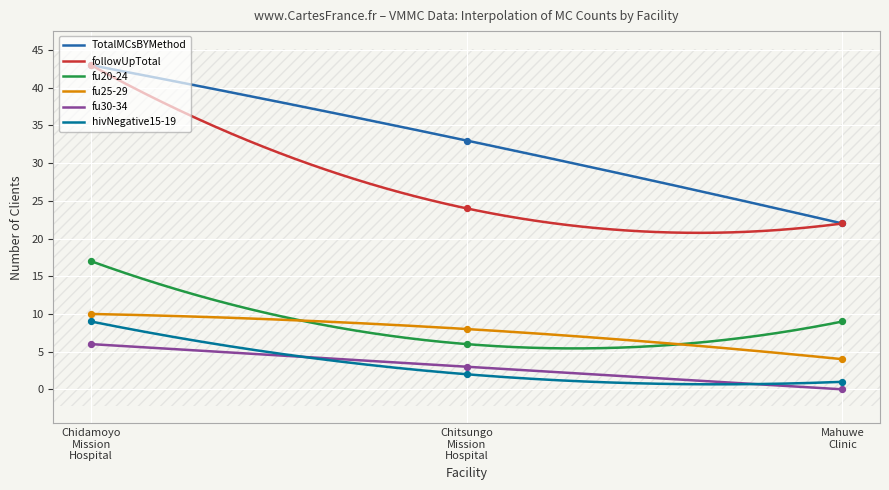

Which series reaches the maximum Y coordinate?

TotalMCsBYMethod